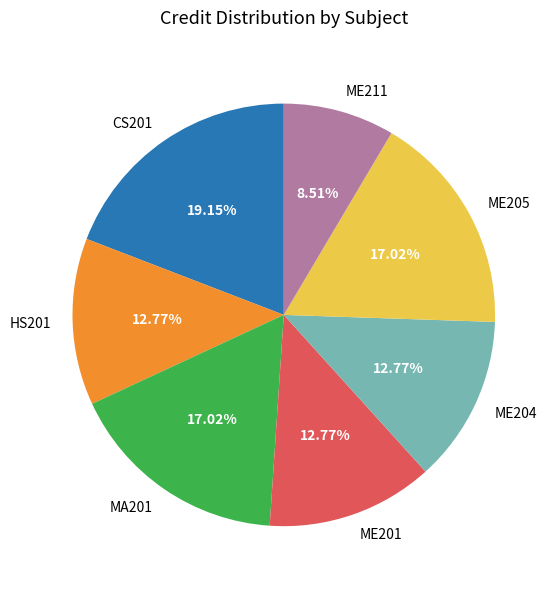

To the nearest percent, what portion does ME205 represent?

17%